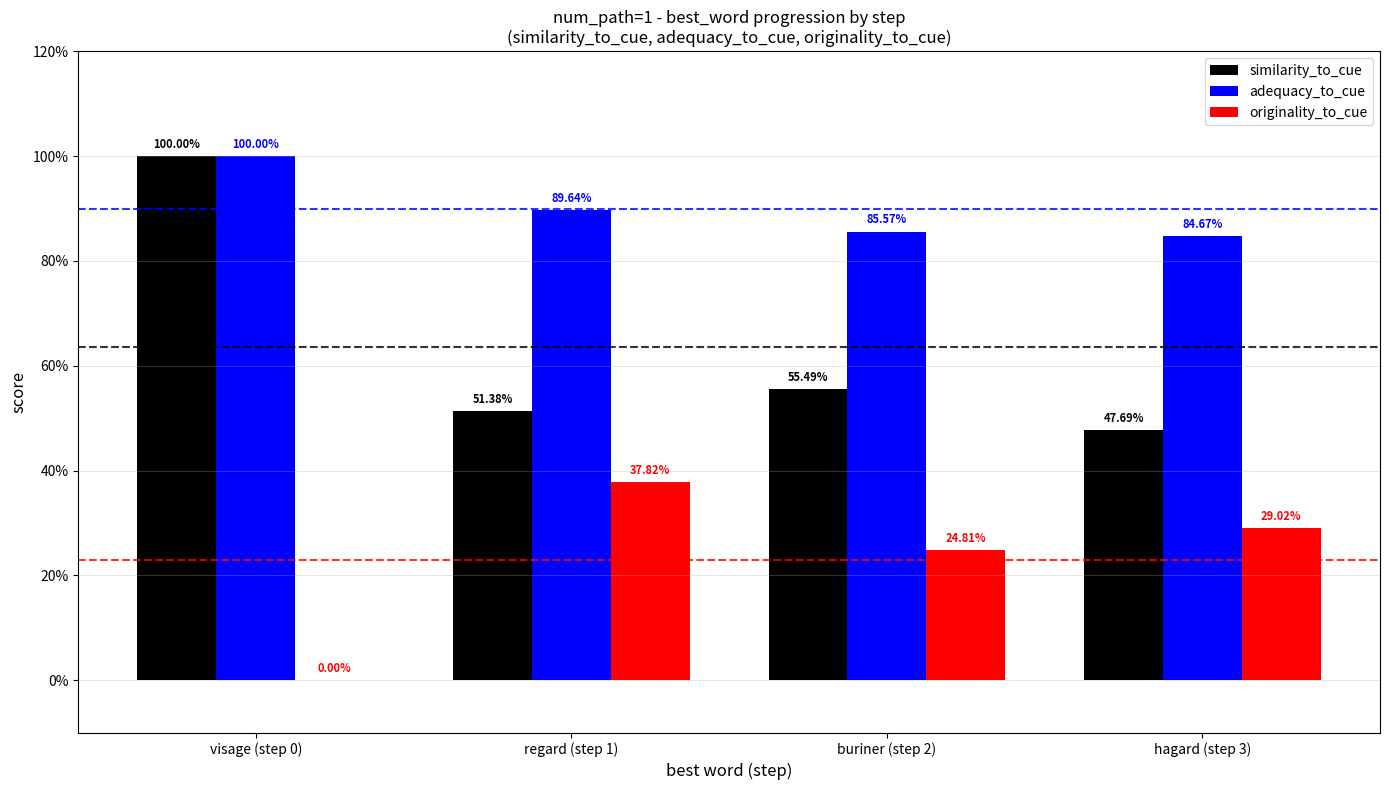

What are all the series names shown in the legend?

similarity_to_cue, adequacy_to_cue, originality_to_cue